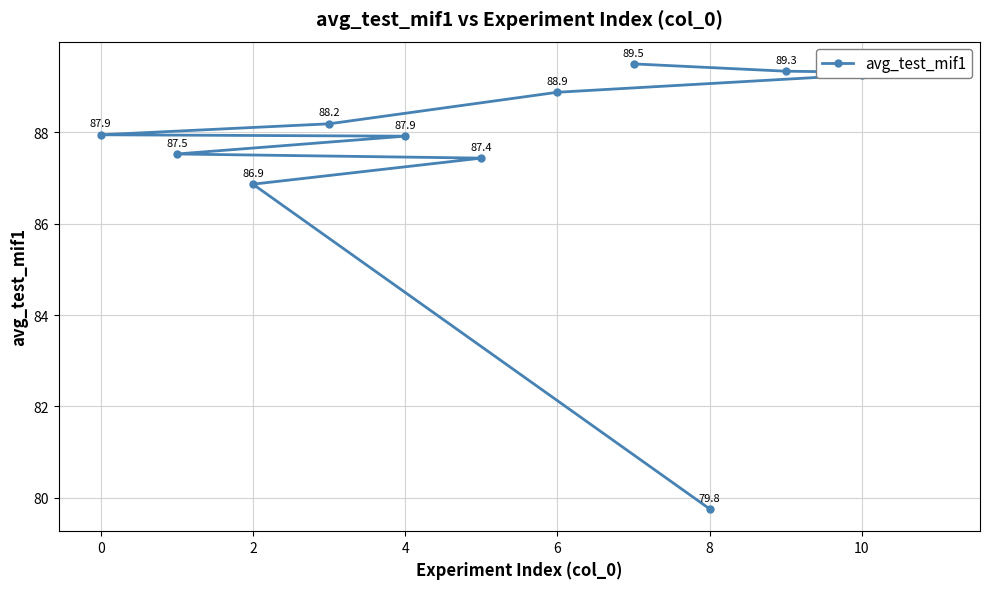

The value at 8 is 27.6. True or false?

False